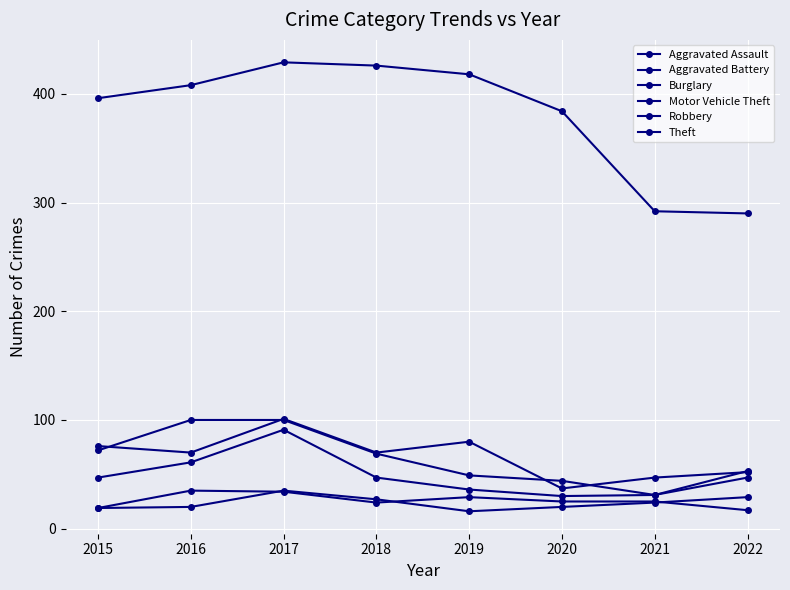

What is the sum of all Motor Vehicle Theft values?

518